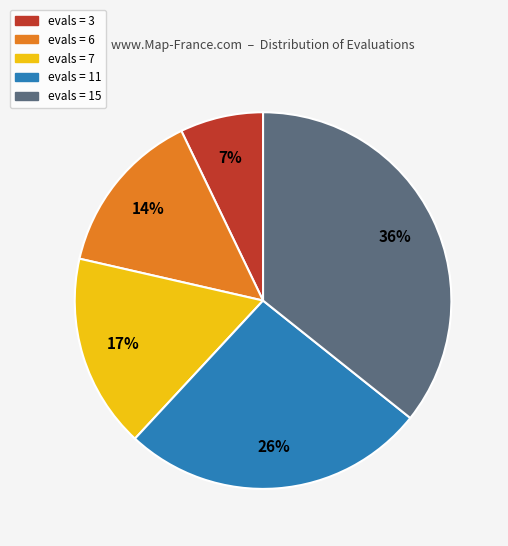

True or false: evals = 7 accounts for 11% of the total.

False